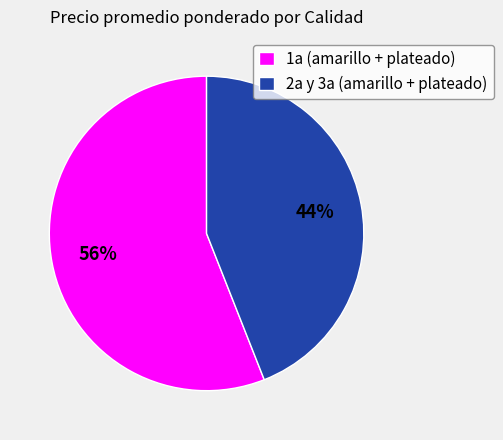

Do 1a (amarillo + plateado) and 2a y 3a (amarillo + plateado) together represent more than half of the pie?

Yes